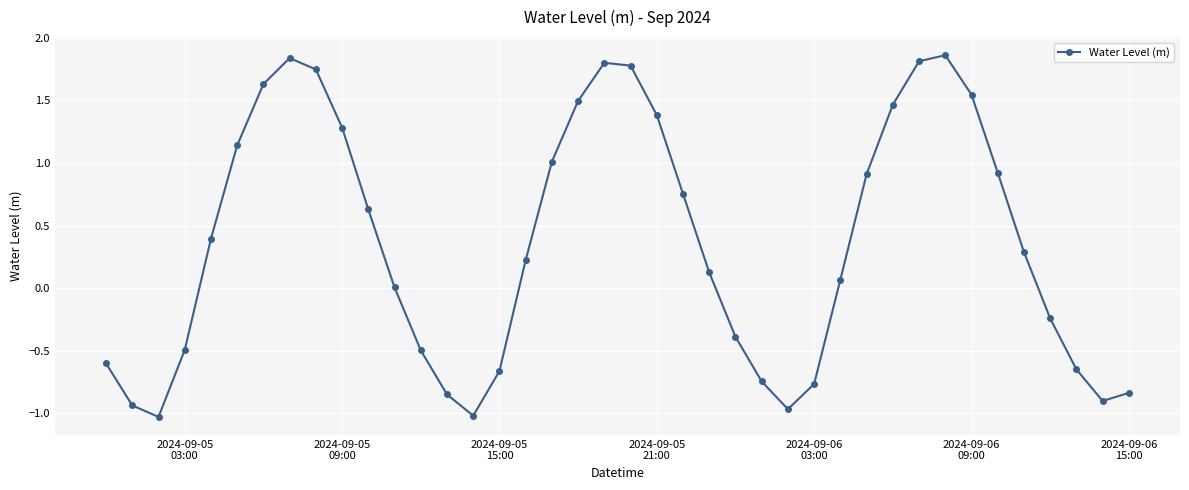

True or false: the data has more than 0 interior local peaks.

True